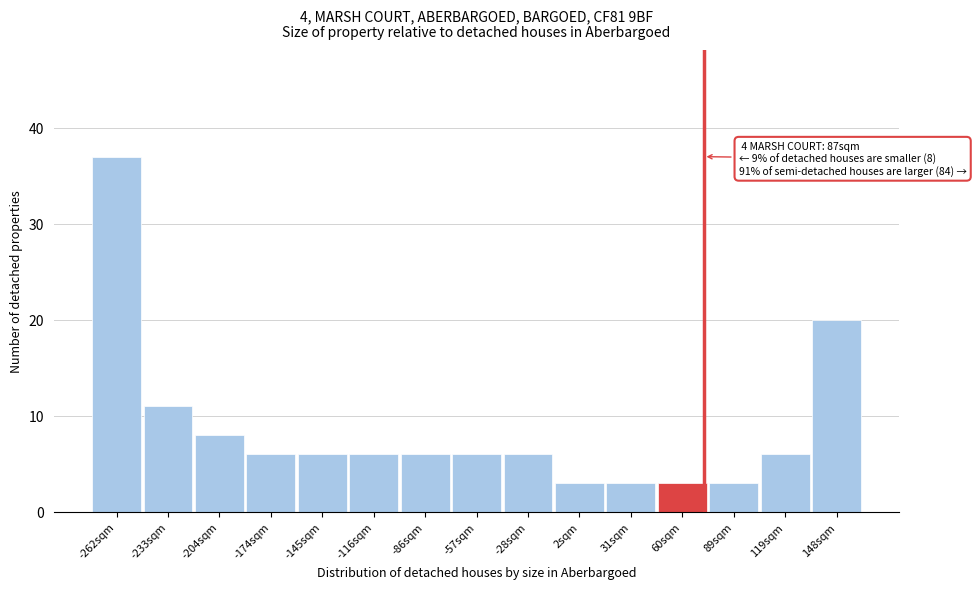

Reading left to right, list all the values displayed in this chart.

37	11	8	6	6	6	6	6	6	3	3	3	3	6	20